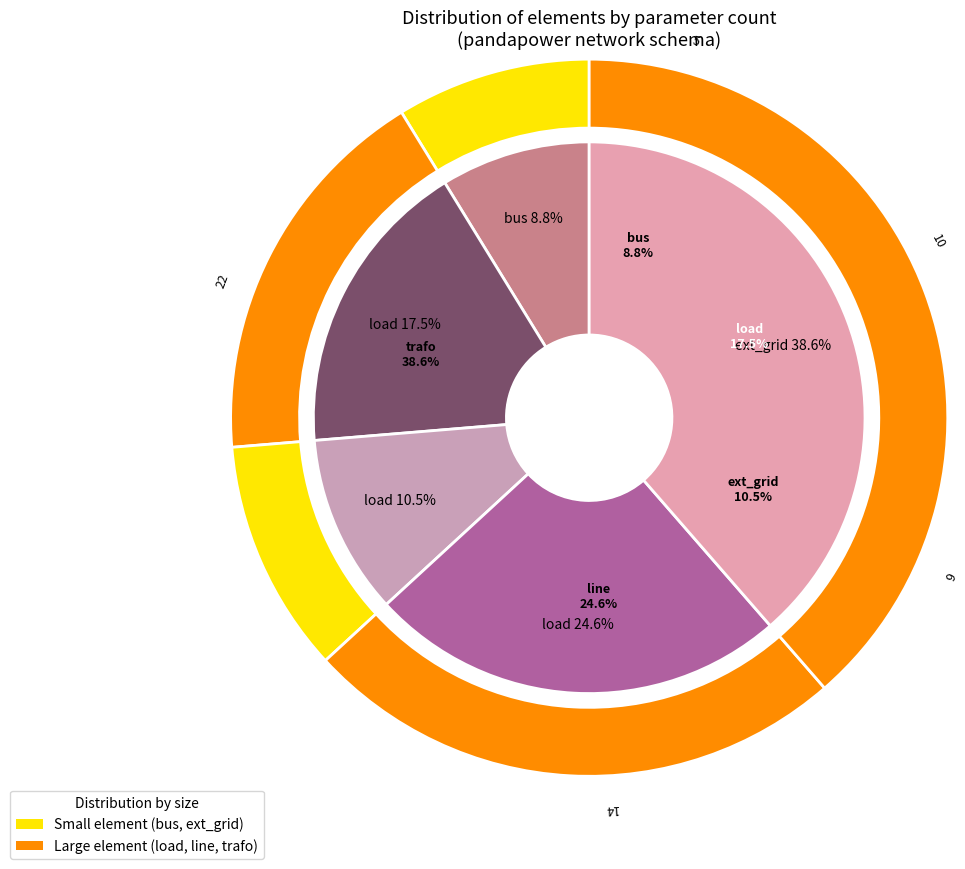

To the nearest percent, what is the average slice percentage?

20%